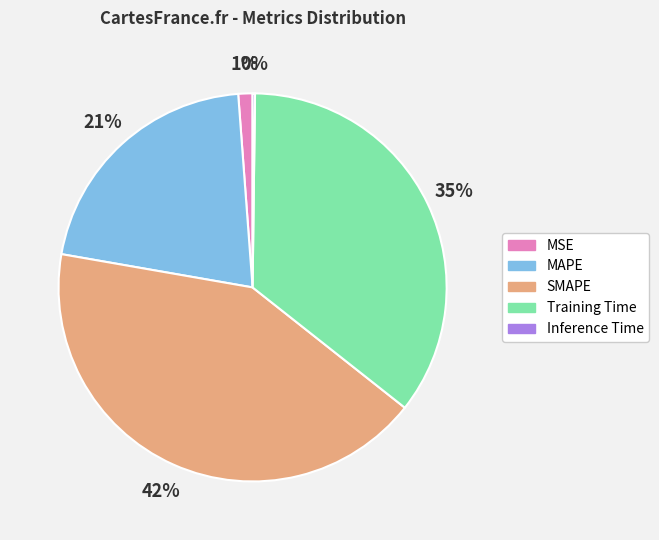

Does SMAPE represent more than half of the total?

No